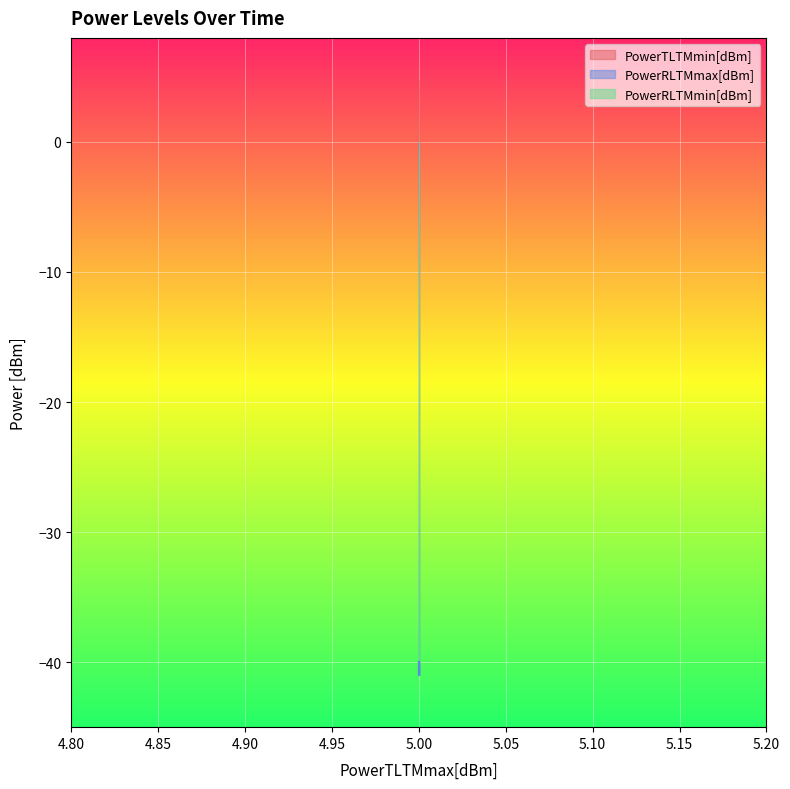

What is the smallest value displayed?

-41.0